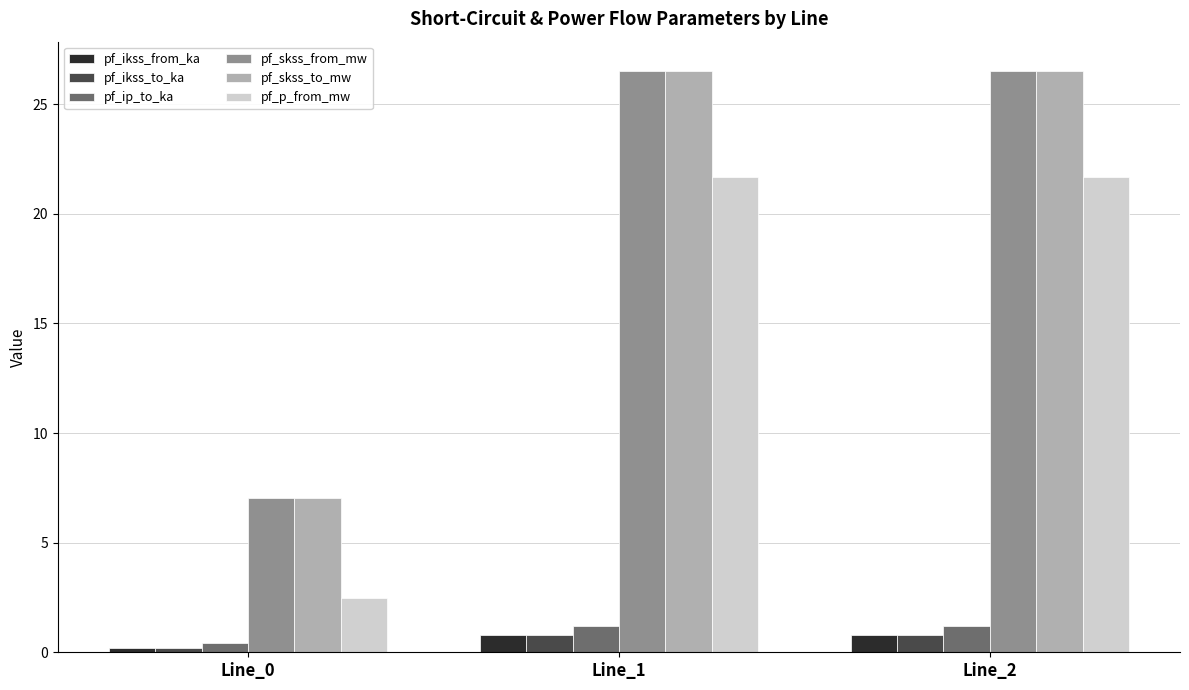

Is the value of pf_ikss_to_ka at Line_2 greater than the value of pf_p_from_mw at Line_1?

No